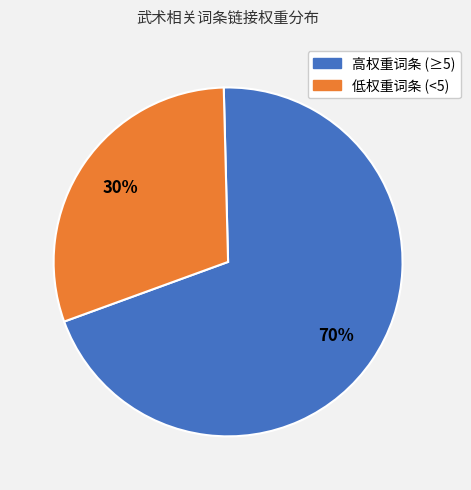

Is there any slice that represents more than half of the pie?

Yes